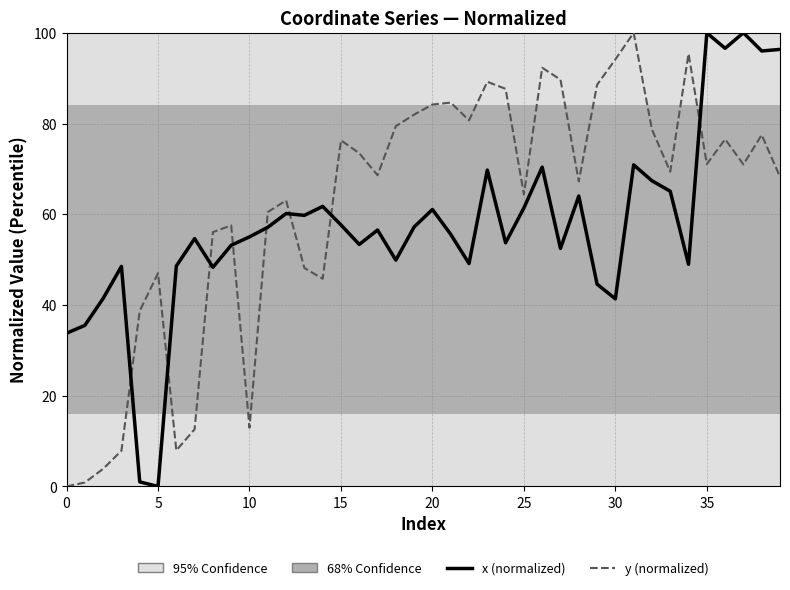

What is the greatest value displayed?

100.0